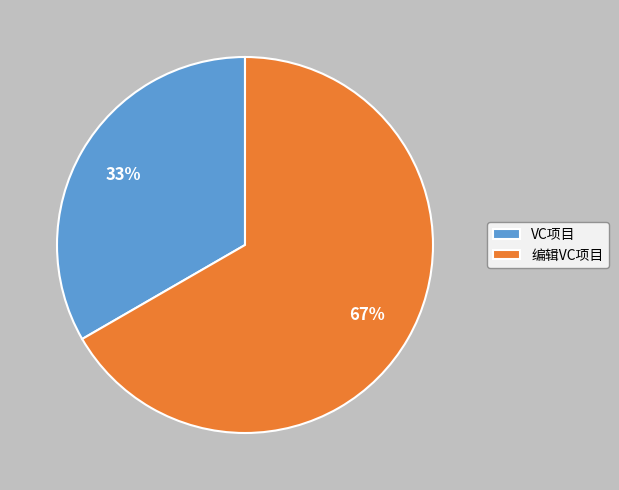

Is it true that VC项目 is 41% of the pie?

False